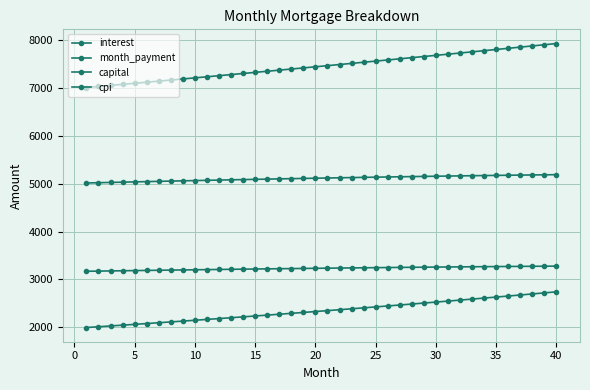

How many values in the interest series exceed 5120?

20